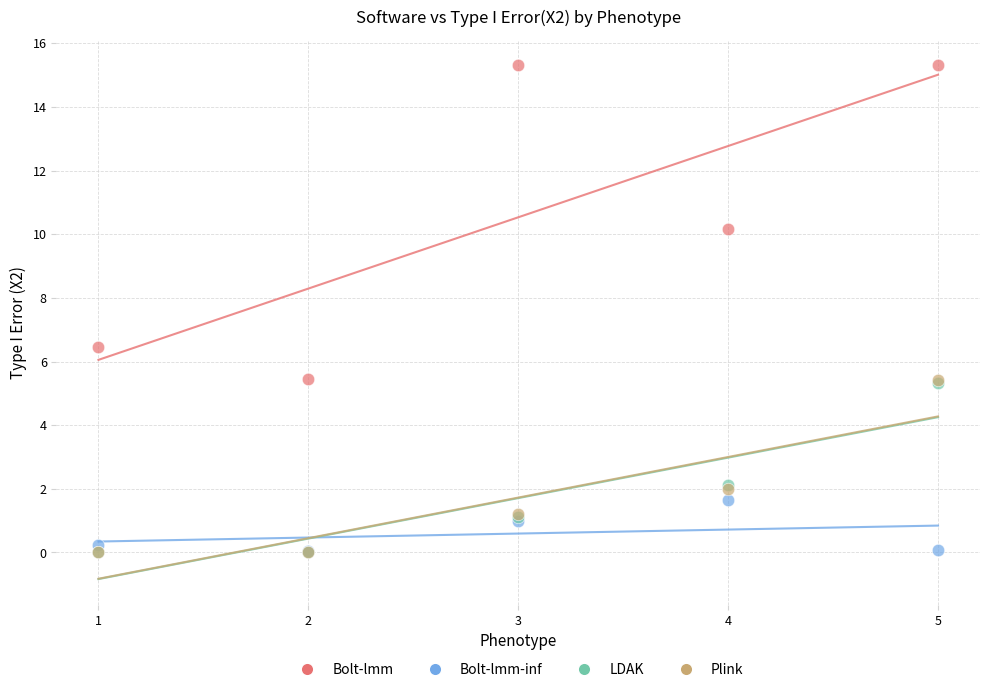

Which series reaches the maximum Y coordinate?

Bolt-lmm